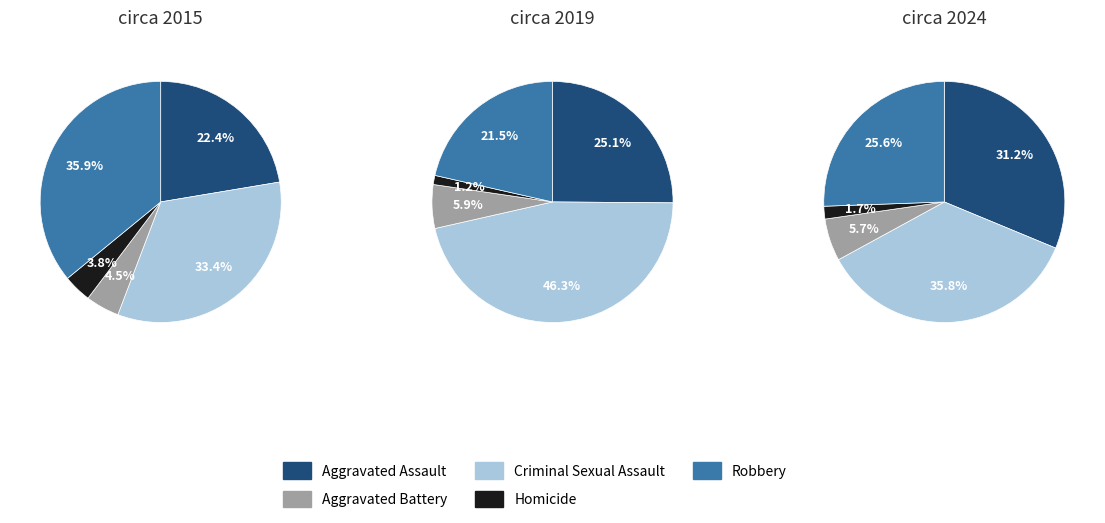

What portion of the pie excludes Robbery?

64.1%